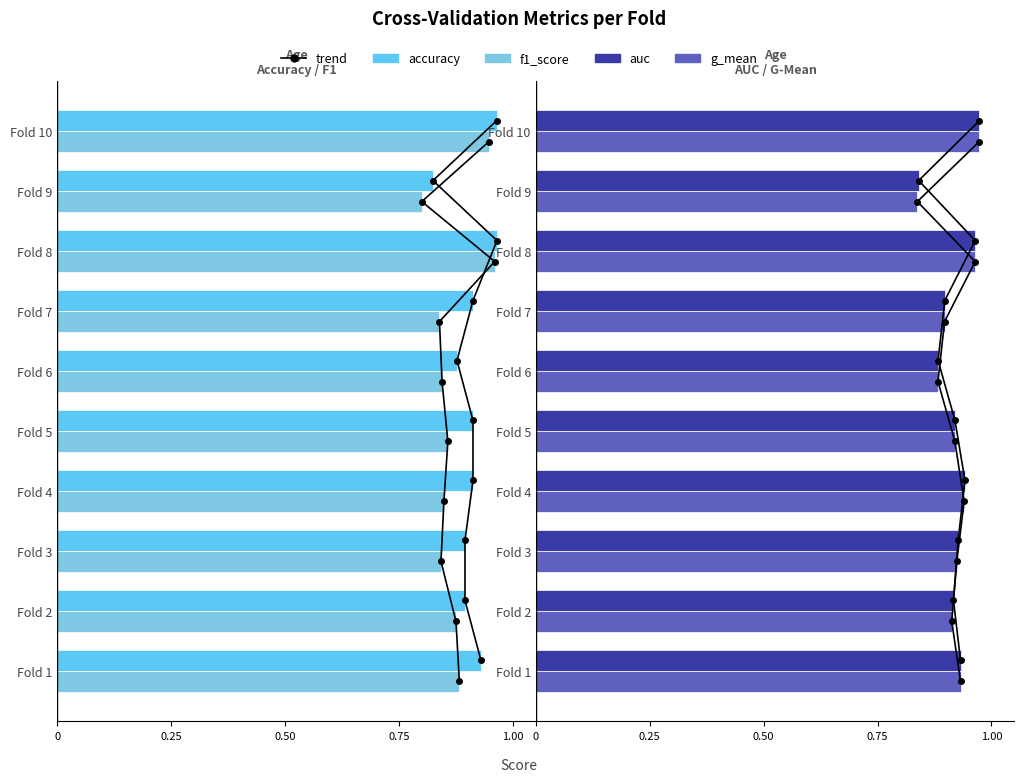

The g_mean series shows 0.5 at Fold 2. True or false?

False